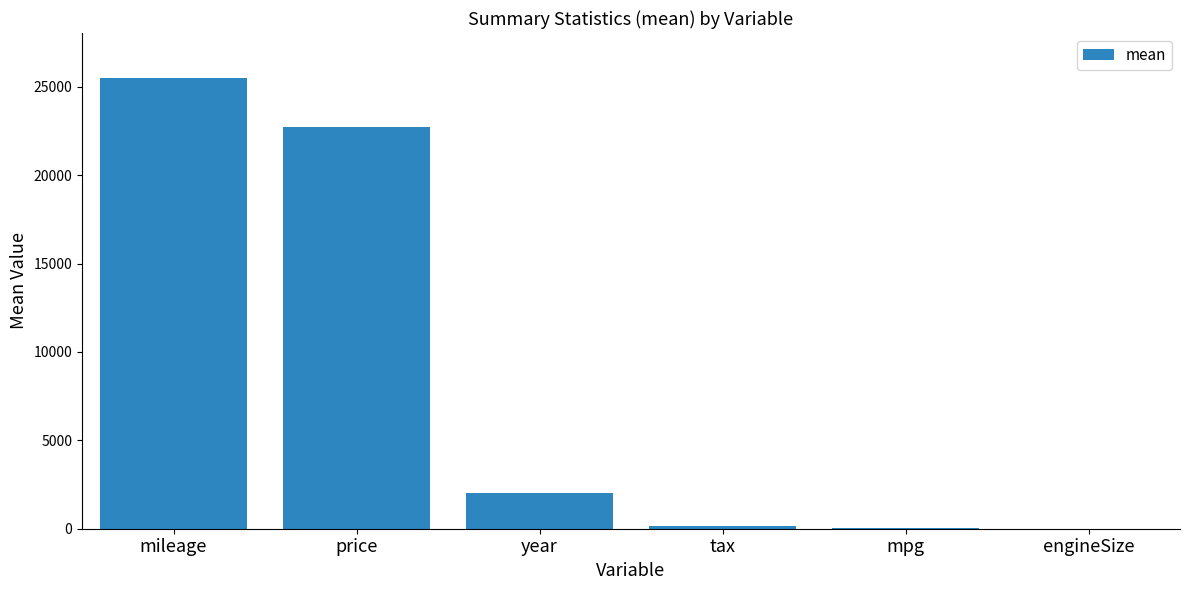

Between engineSize and price, which is larger?

price